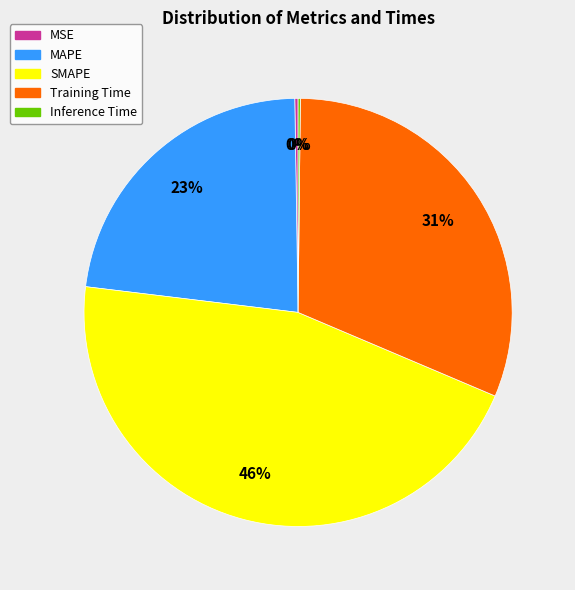

The Training Time slice represents 17% of the pie. True or false?

False